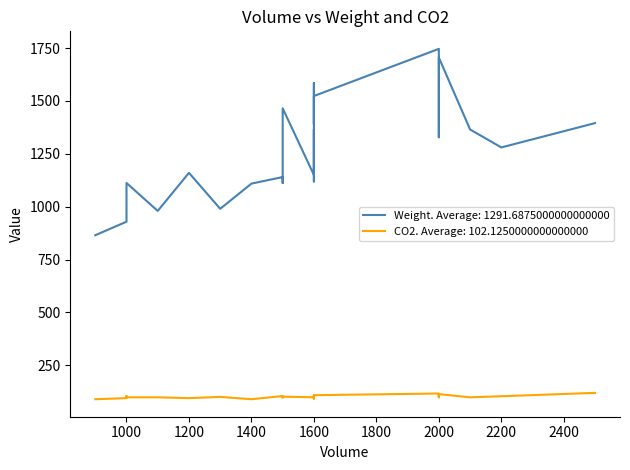

What is the value of the CO2 point at the 3rd from the left?

90